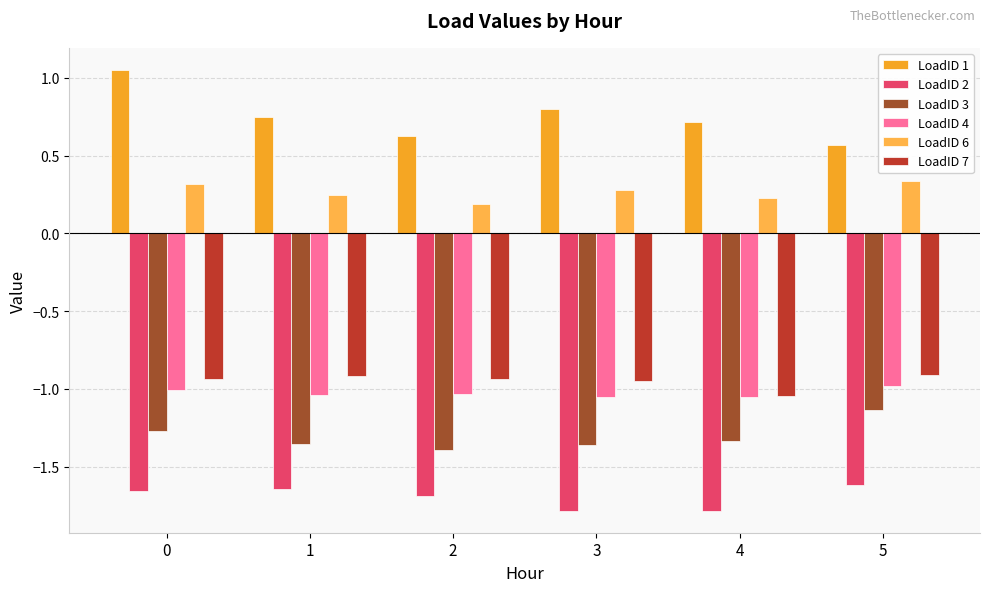

What is the value of the LoadID 7 bar at the 5th from the left?

-1.0